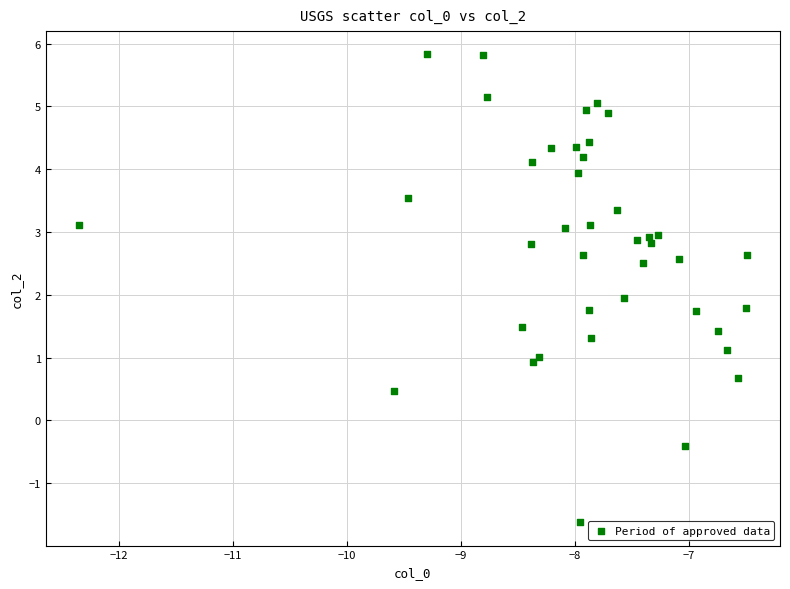

What is the range of Y values (max minus min)?

7.5